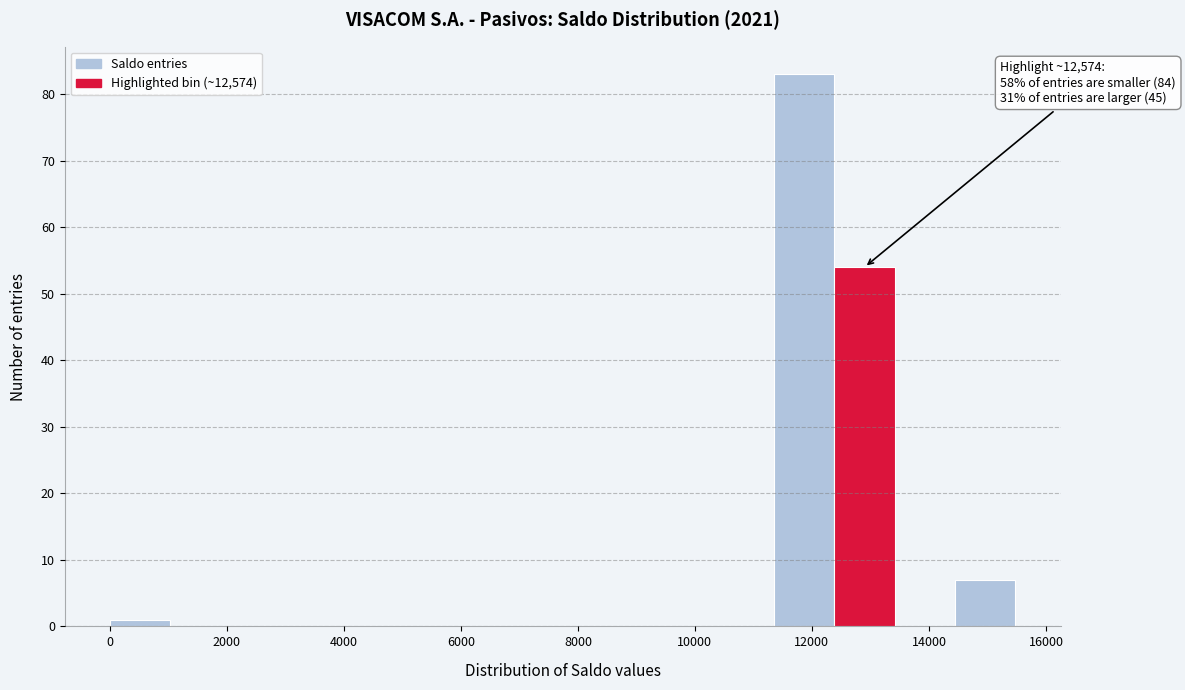

Over which range of the x-axis is the bar tallest?

11400 to 12400